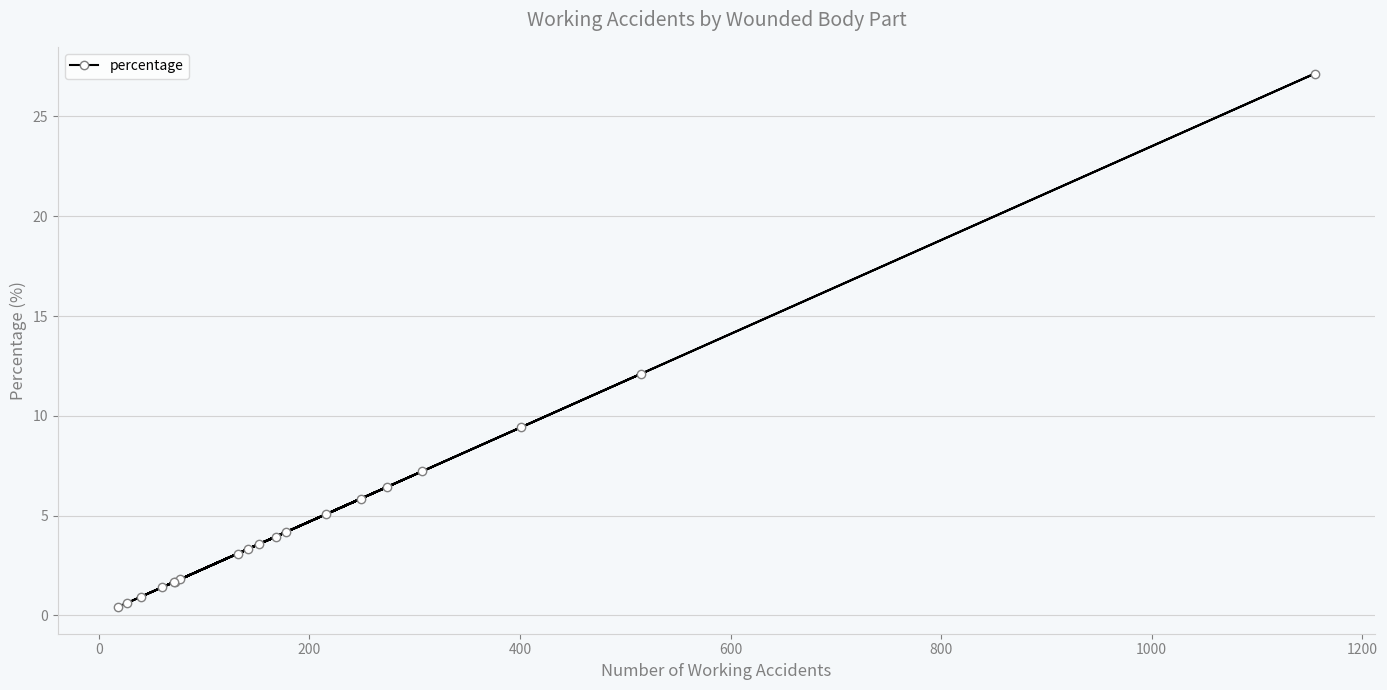

What is the difference between the maximum and minimum values?

26.7